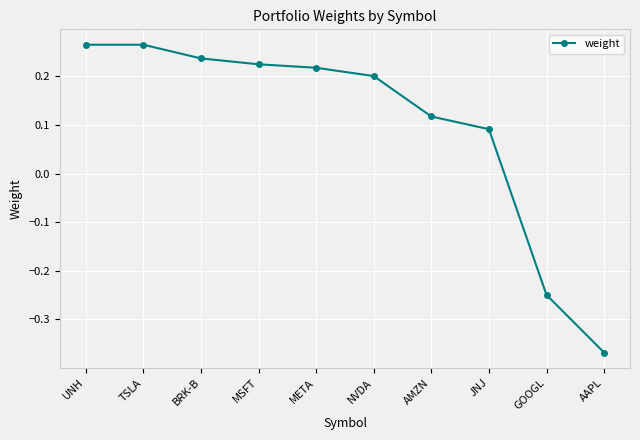

What is the label of the 10th point from the right?

UNH